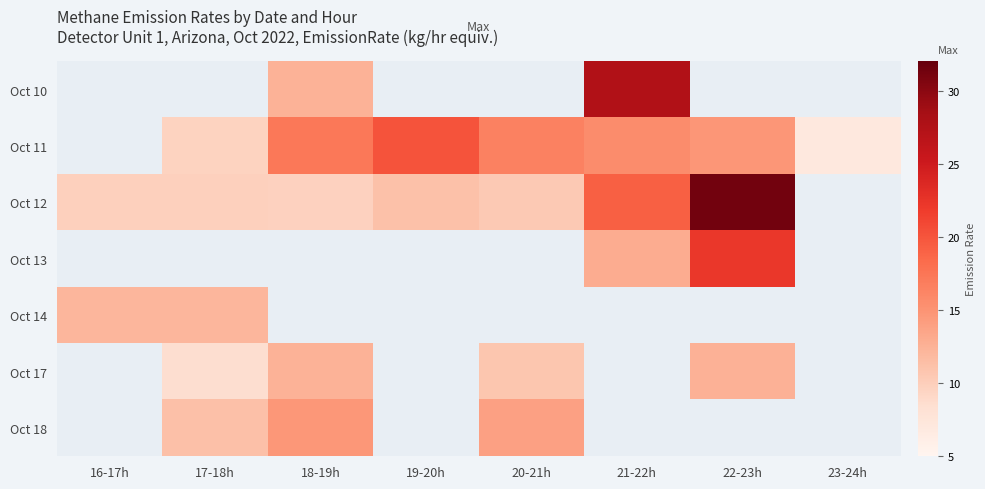

How many data points in Oct 17 are above 10?

3